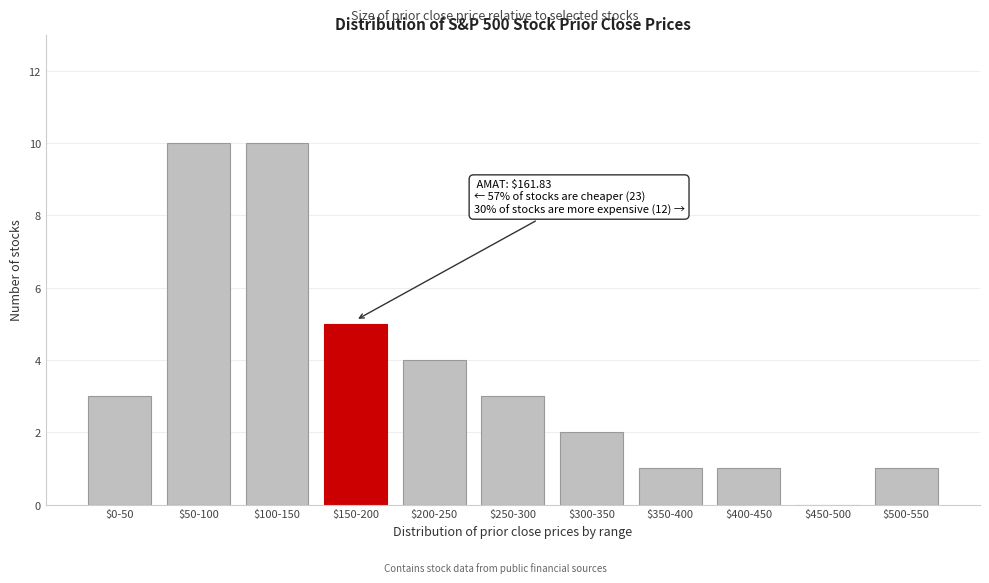

True or false: the data shows 1 at $400-450.

True